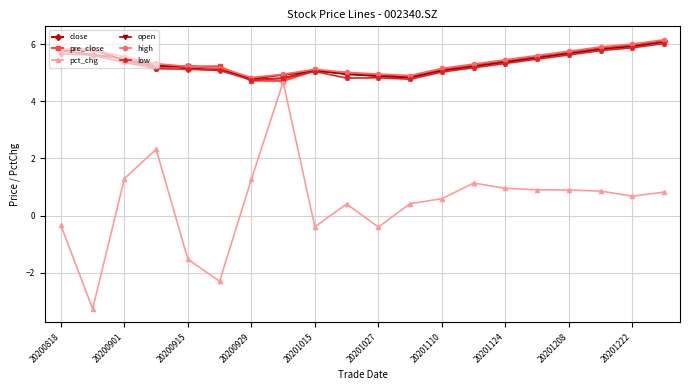

Which series has the largest range (max minus min)?

pct_chg